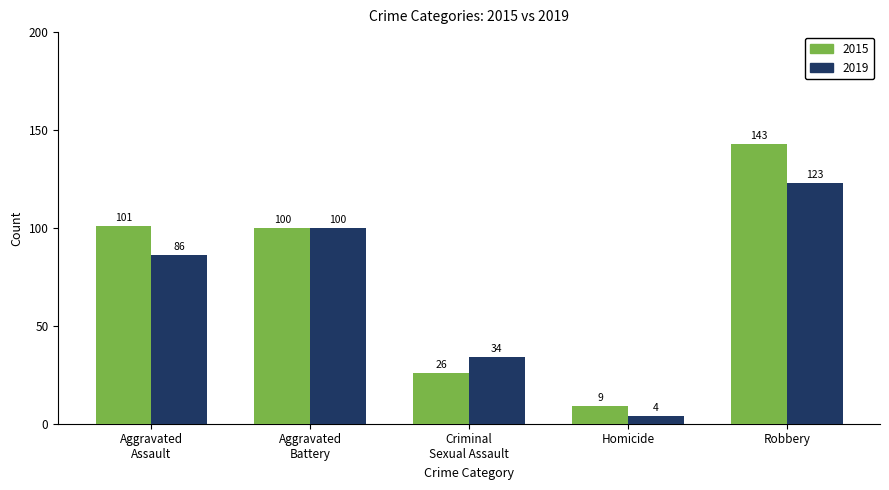

What is the spread (max minus min) of values at Robbery?

20